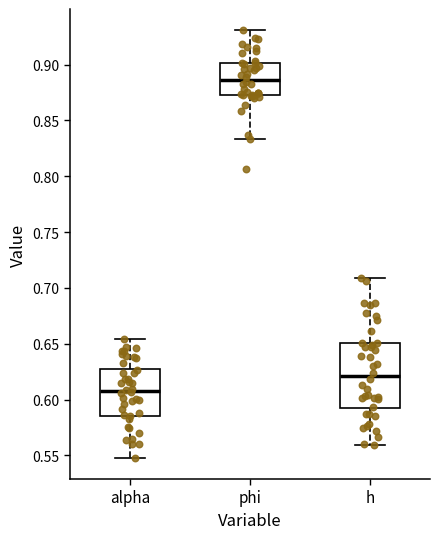

Reading left to right, read every box against the y-axis: the position of its median line, the range the box covers, and the ends of its whiskers. The values are not printed on the chart, so give them approximately, as read against the axis.

alpha: median 0.610, box 0.585 to 0.630, whiskers 0.550 to 0.655
phi: median 0.885, box 0.875 to 0.900, whiskers 0.835 to 0.930
h: median 0.620, box 0.590 to 0.650, whiskers 0.560 to 0.710